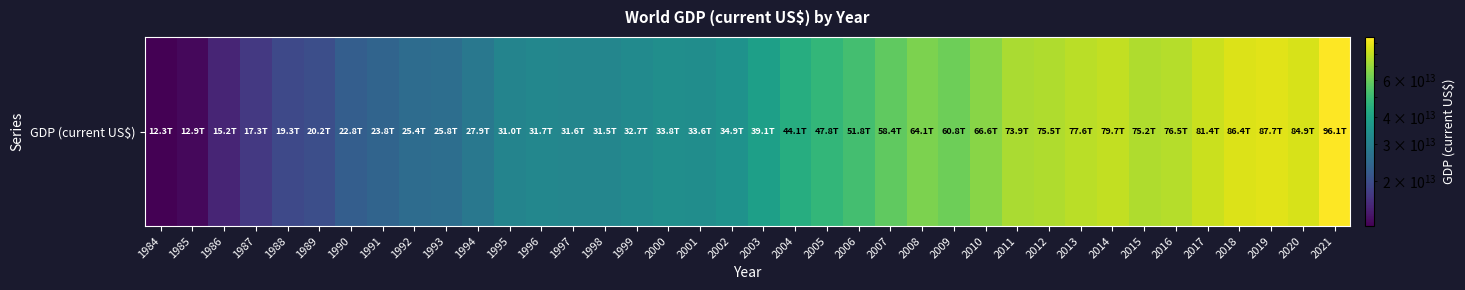

The chart shows a value of 9679849898411.3 at 1989. True or false?

False